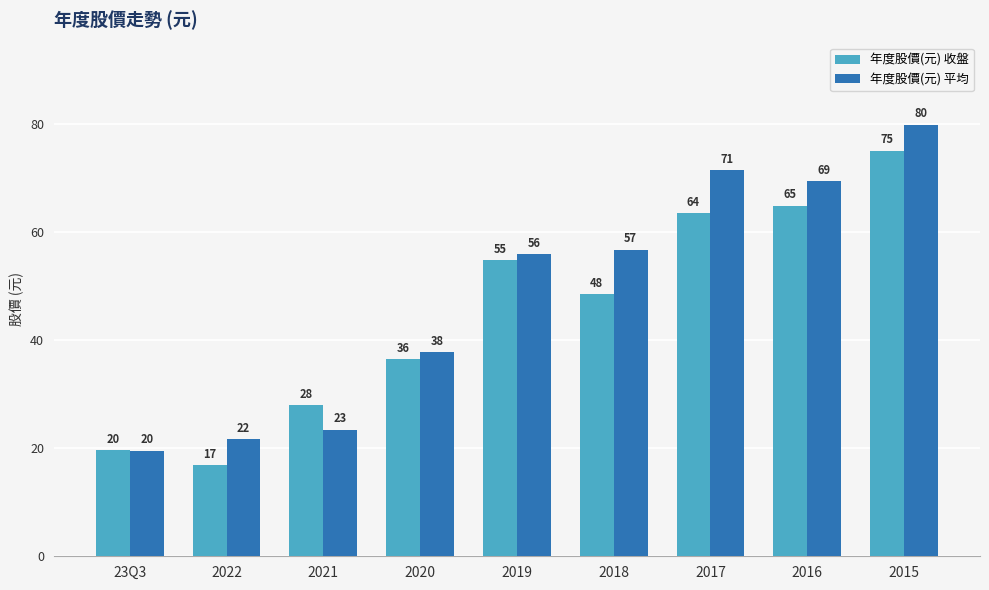

At which label does 年度股價(元) 收盤 reach its minimum?

2022